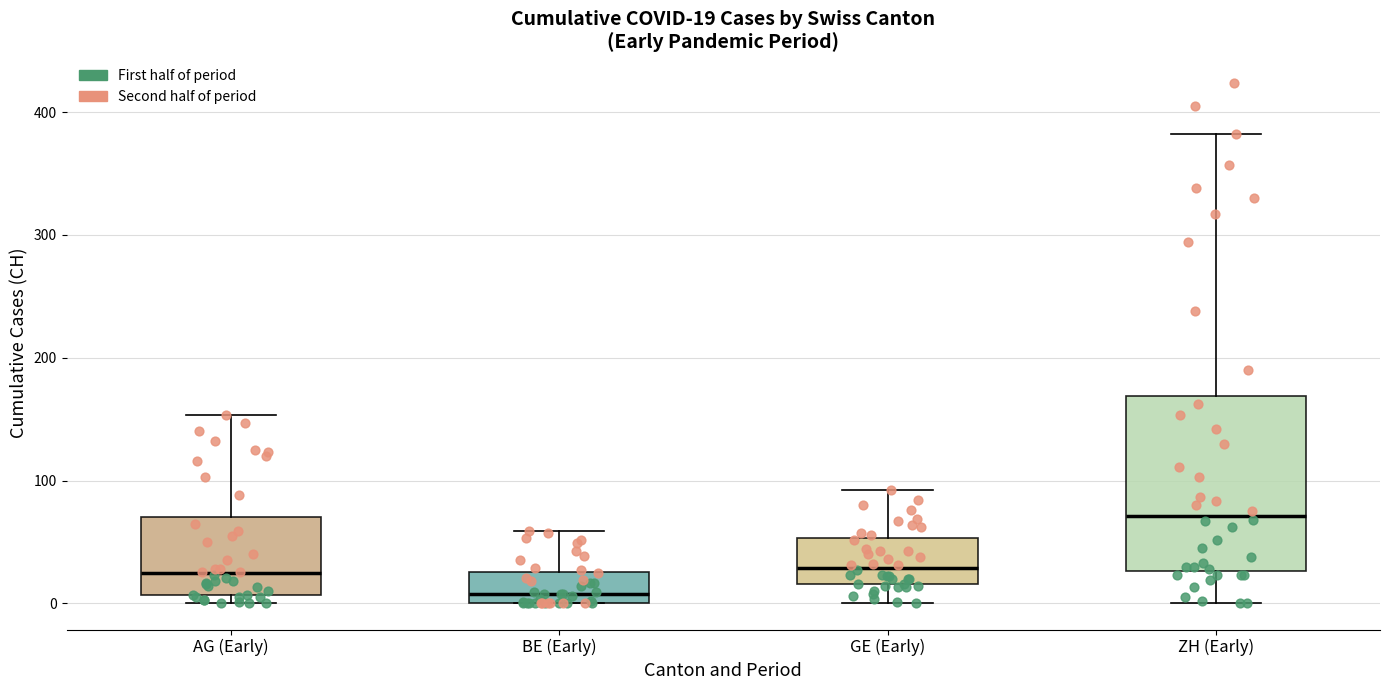

Which box's median line is the lowest?

BE (Early)